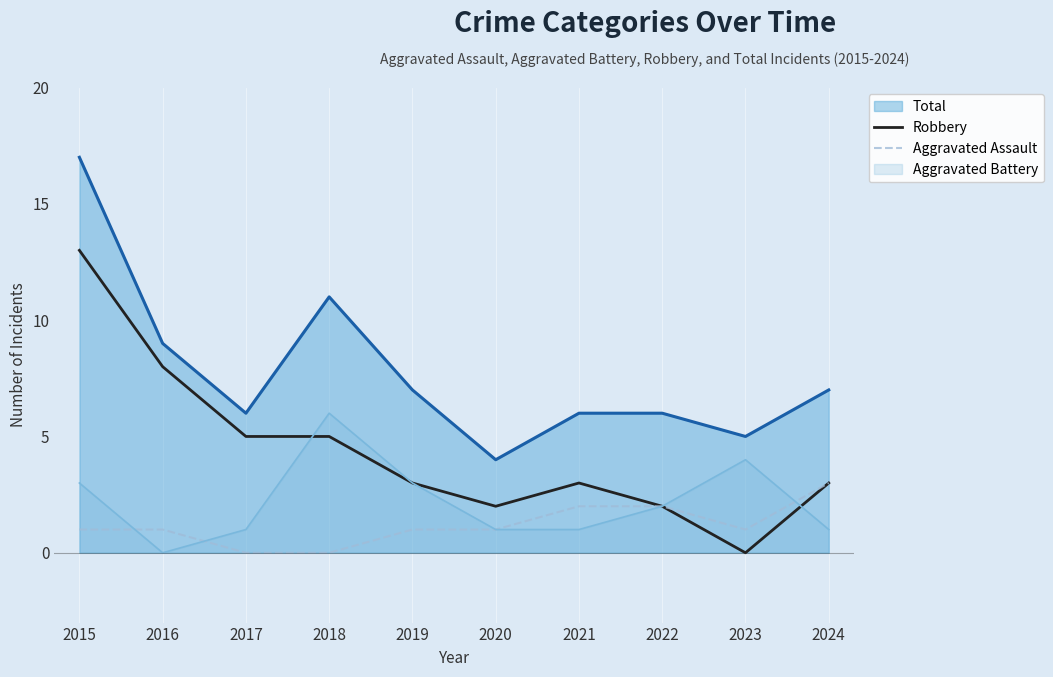

Count the number of data series in this chart.

4